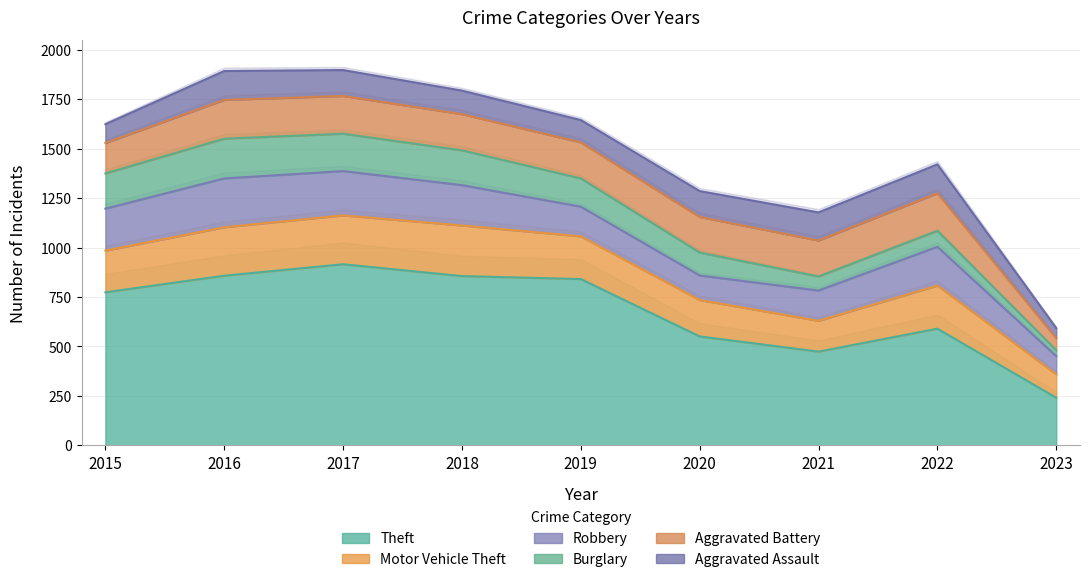

Read the Burglary value at 2018, to the nearest 50.

200